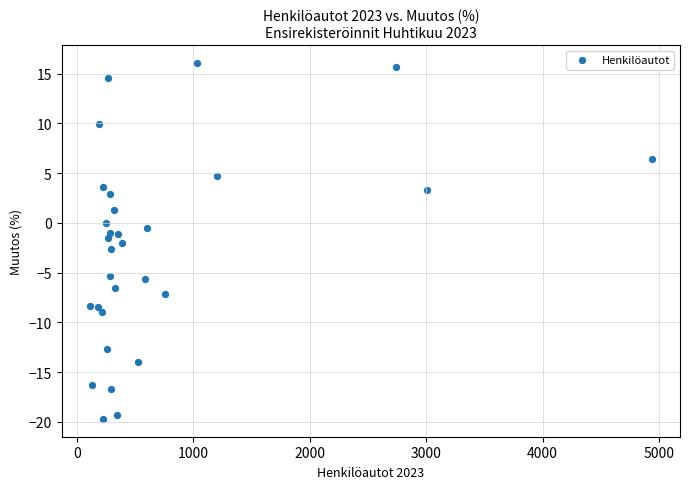

What is the range of X values (max minus min)?

4828.0